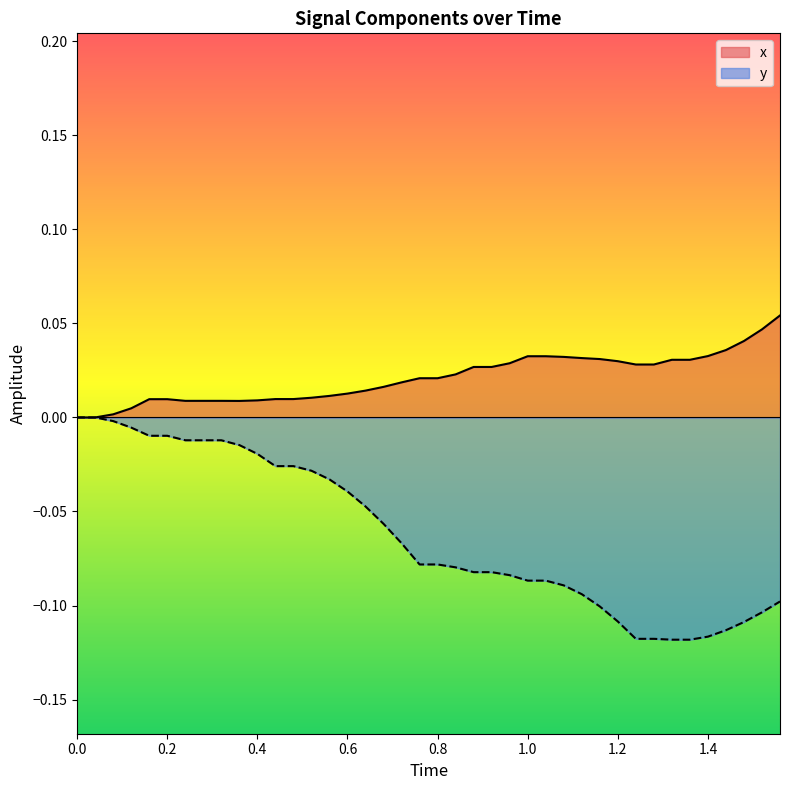

Which series has the largest range (max minus min)?

y